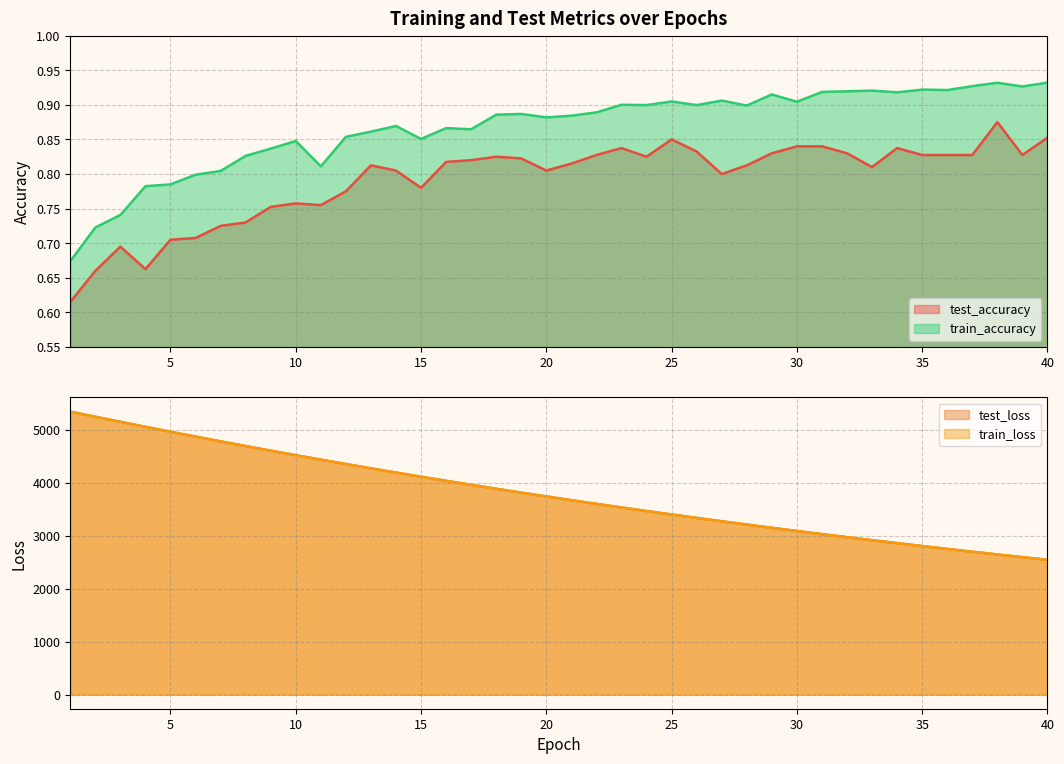

At which category is the sum across all series the highest?

1